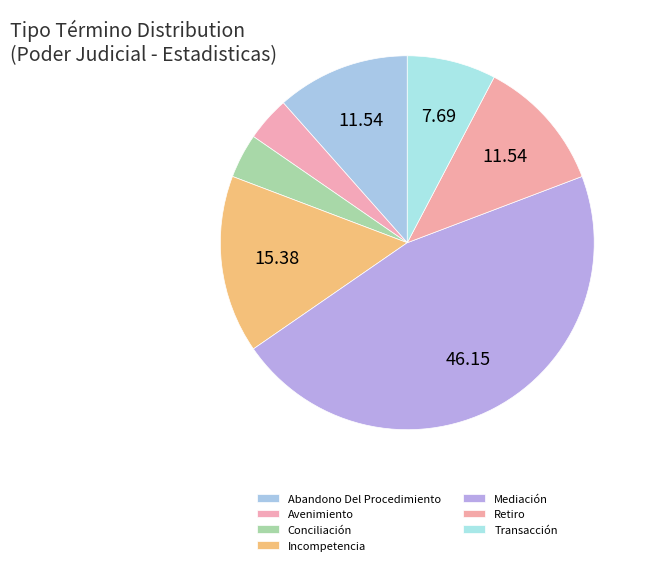

To the nearest percent, what is the combined percentage of Transacción and Conciliación?

12%